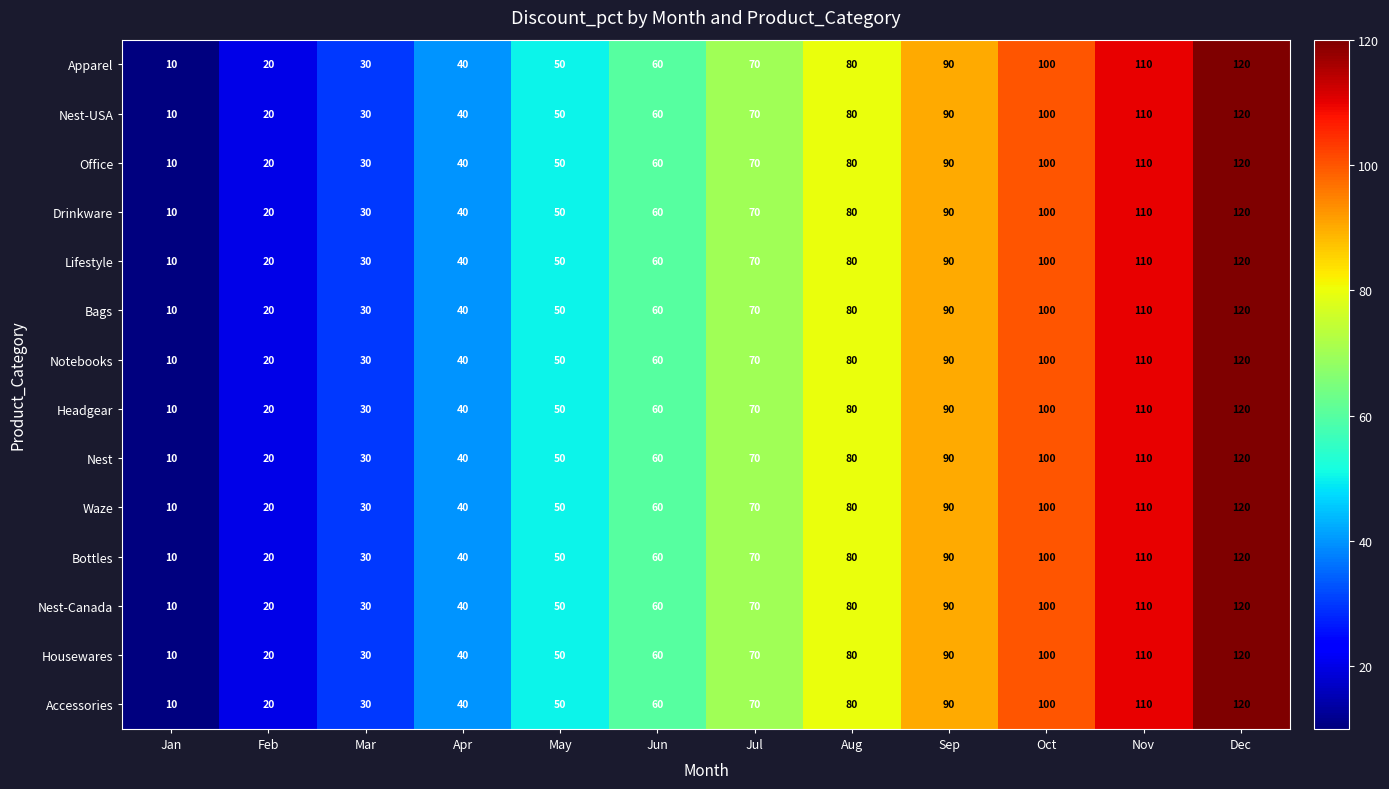

Count the number of data series in this chart.

14